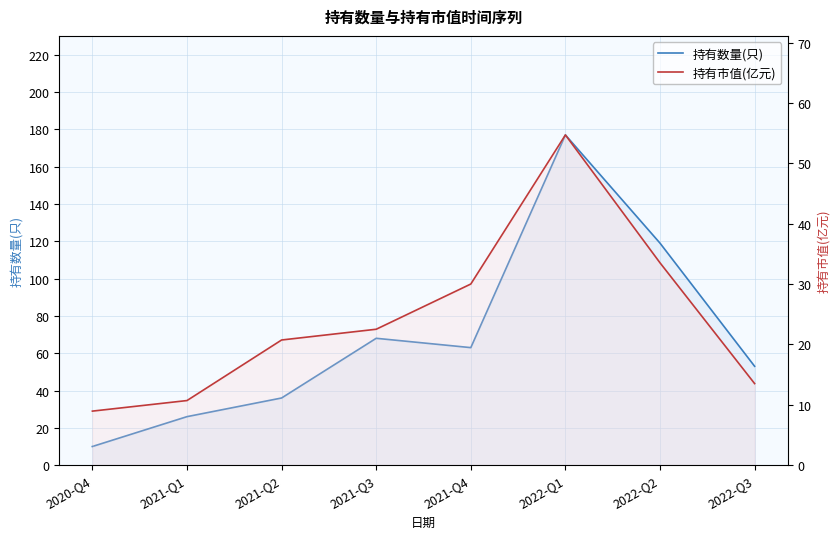

What is the label of the 8th point from the left?

2022-Q3